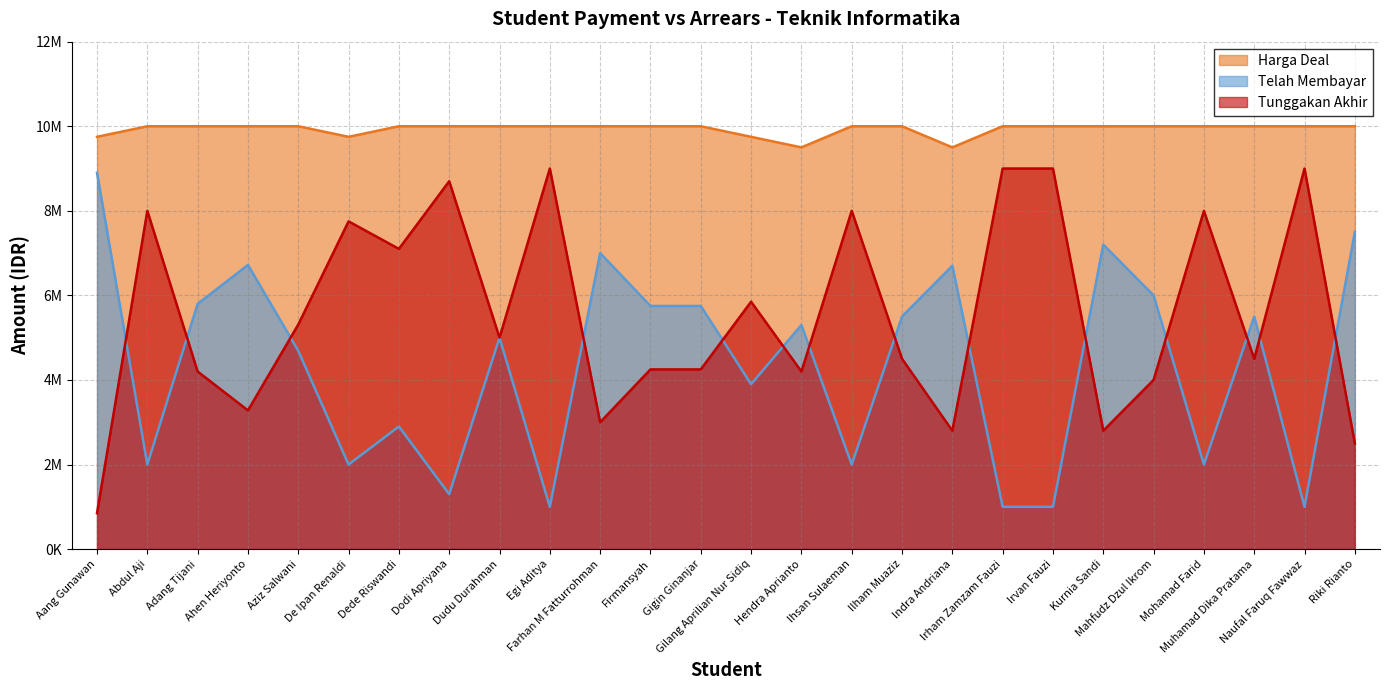

List the series in order of their peak value, lowest first.

Telah Membayar, Tunggakan Akhir, Harga Deal